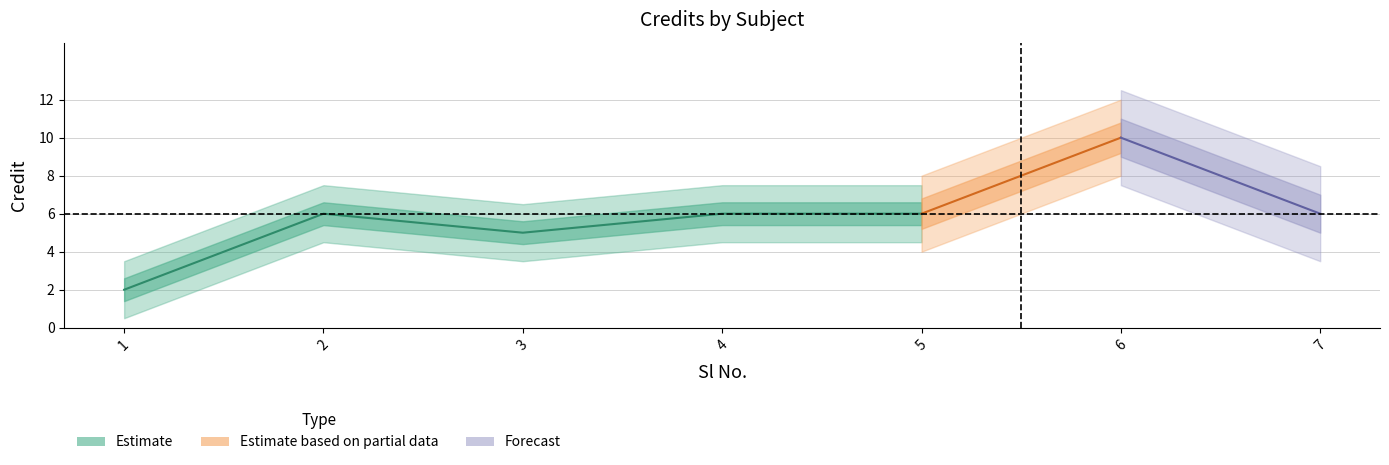

Rank the categories by value from highest to lowest.

6, 2, 4, 5, 7, 3, 1